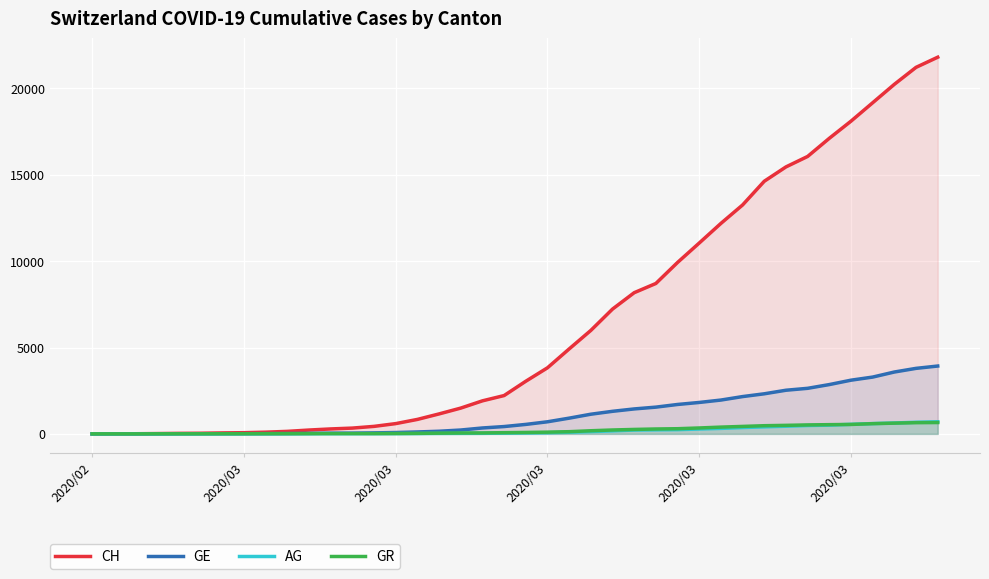

What is the average value of the GE series?

1122